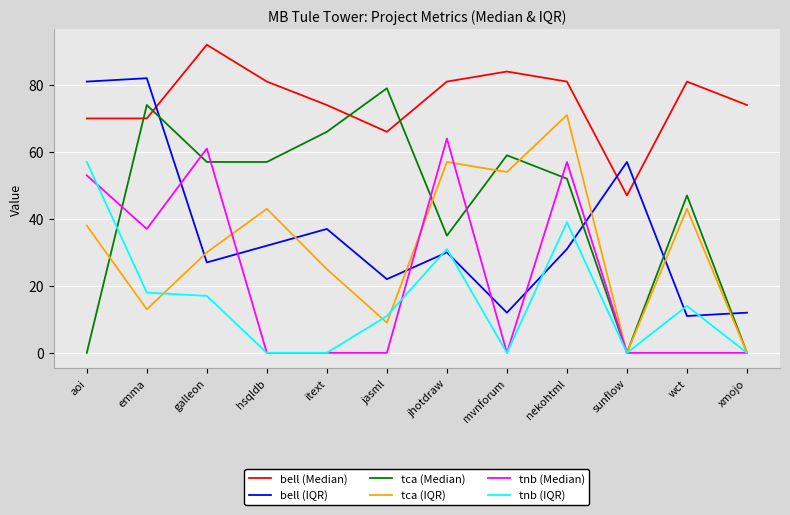

True or false: bell (Median) and tca (Median) cross at least once.

True